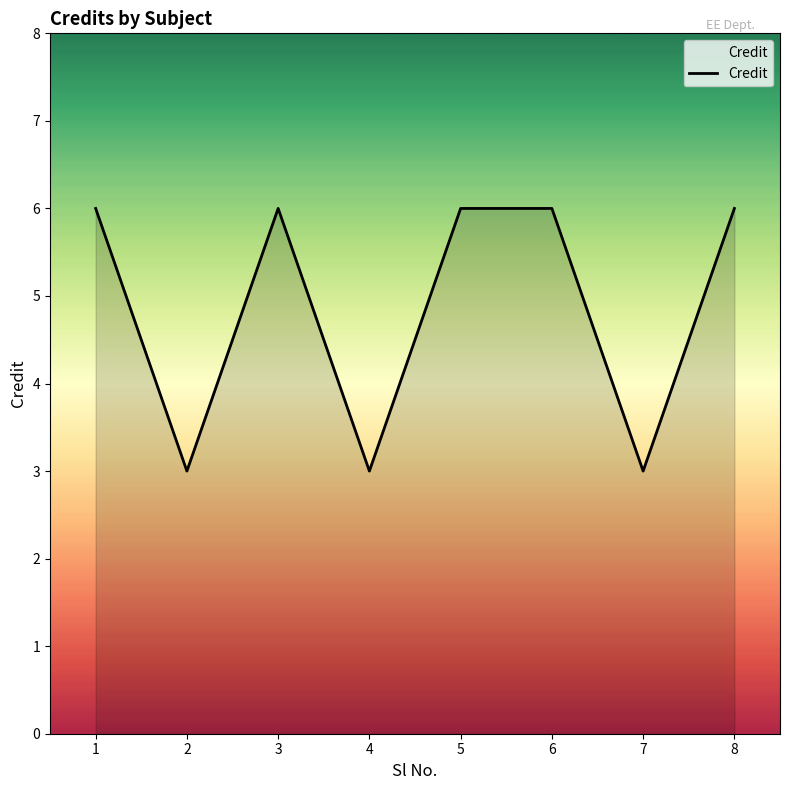

What is the change in value from 3 to 7?

-3